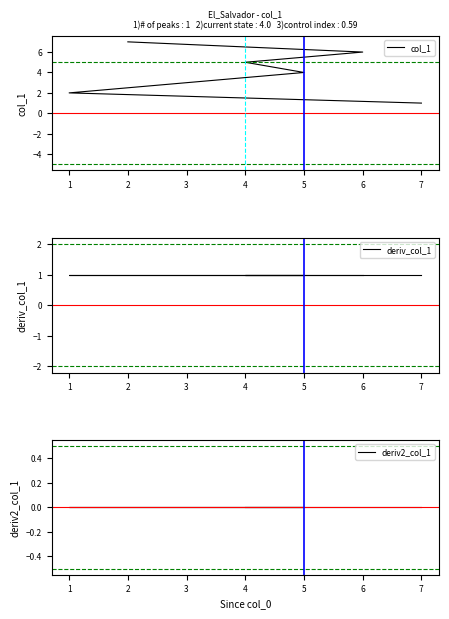

What is the average value?

4